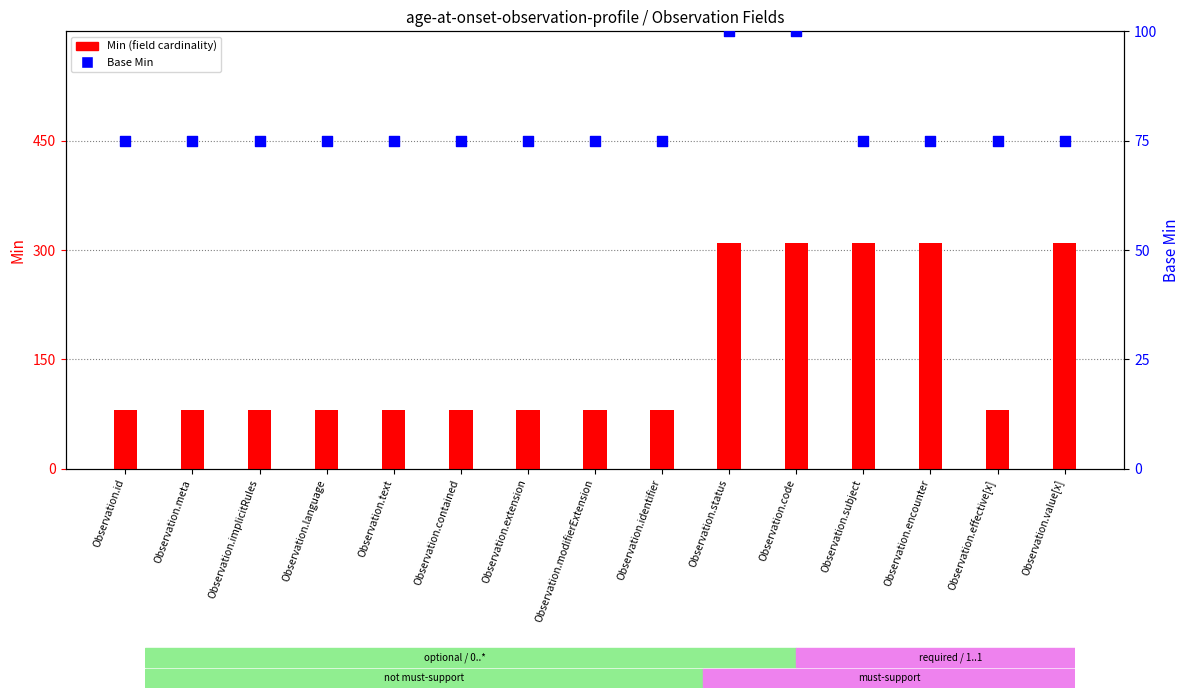

Which series contains the highest Y value?

Min